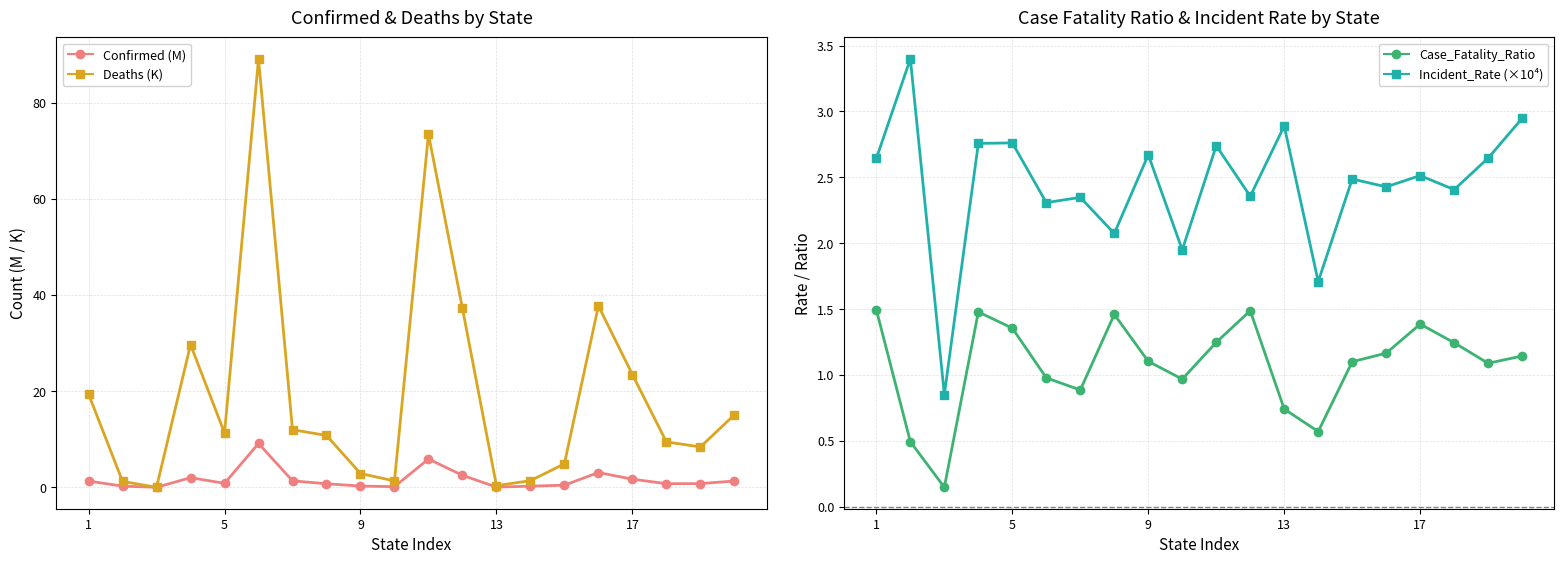

Which series has the widest spread of values?

Deaths (K)